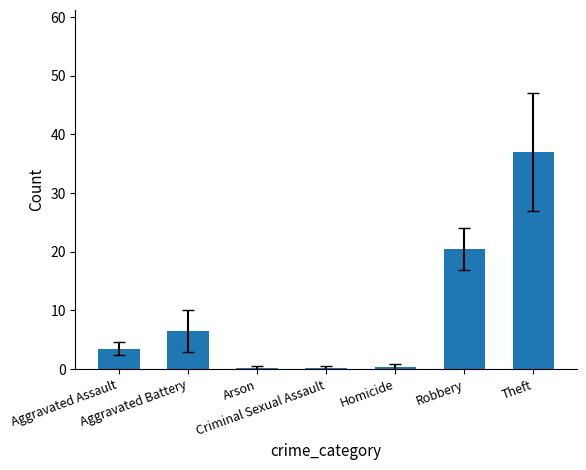

What is the maximum value shown in the chart?

37.0